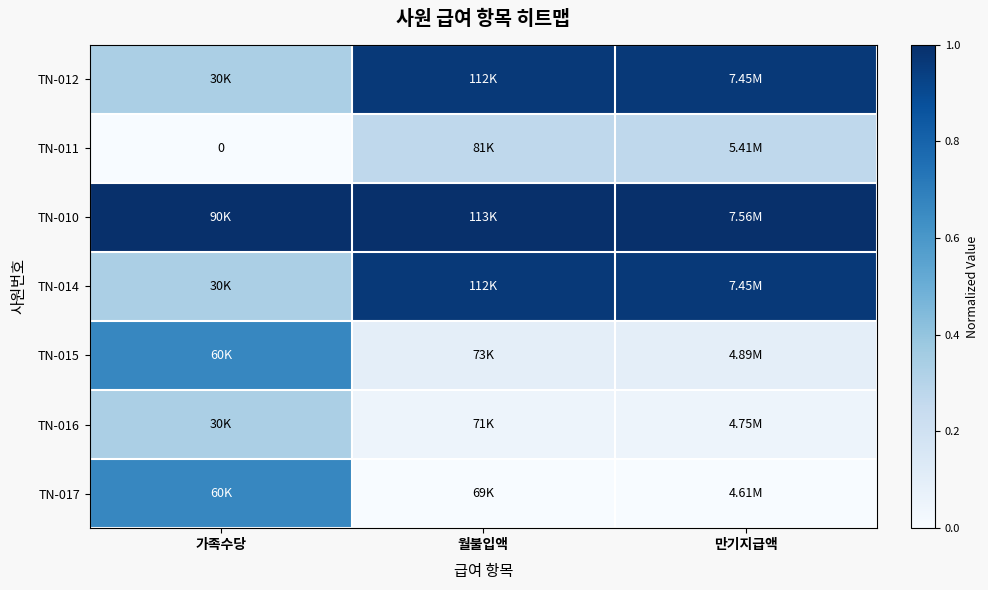

How many data points in TN-011 are above 0?

2